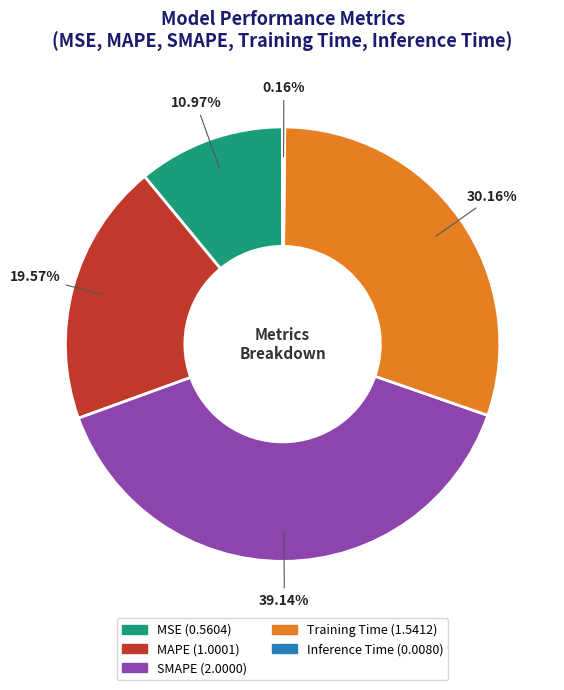

What portion of the pie excludes MAPE?

80.4%